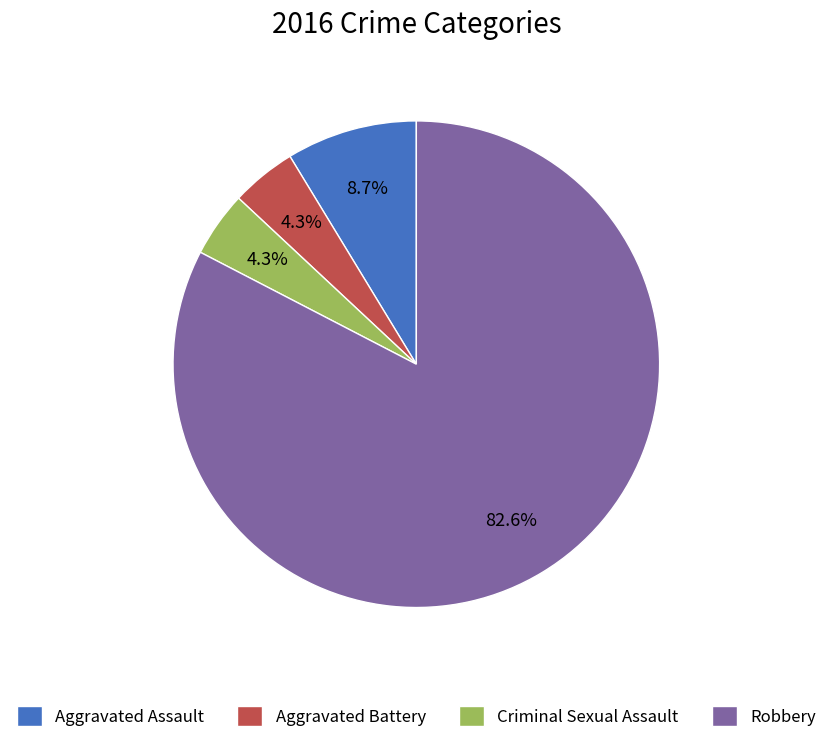

What is the largest slice in the pie chart?

Robbery